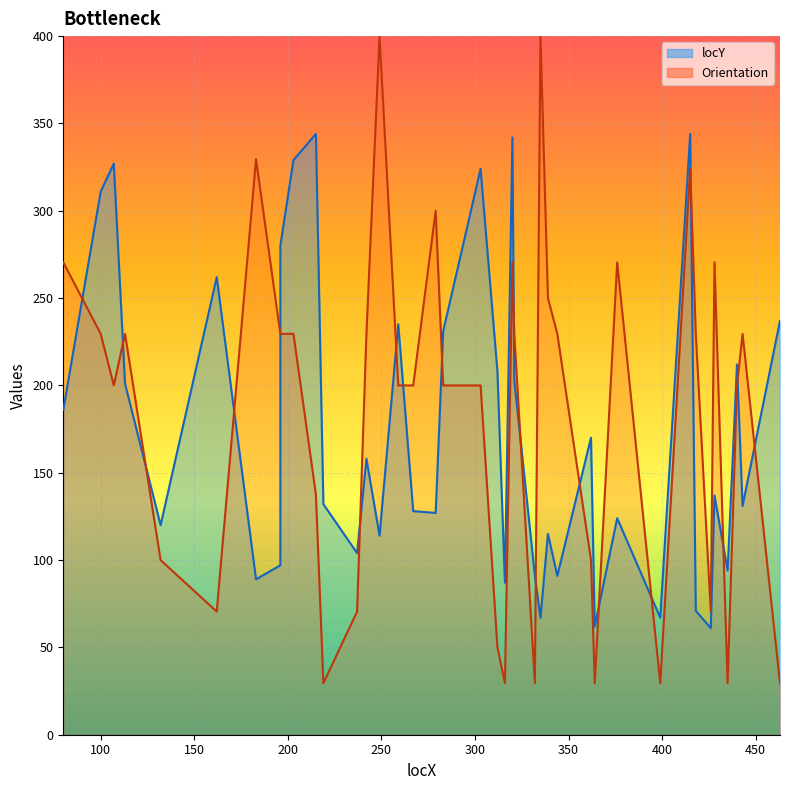

Does the chart display data point markers on the line(s)?

No